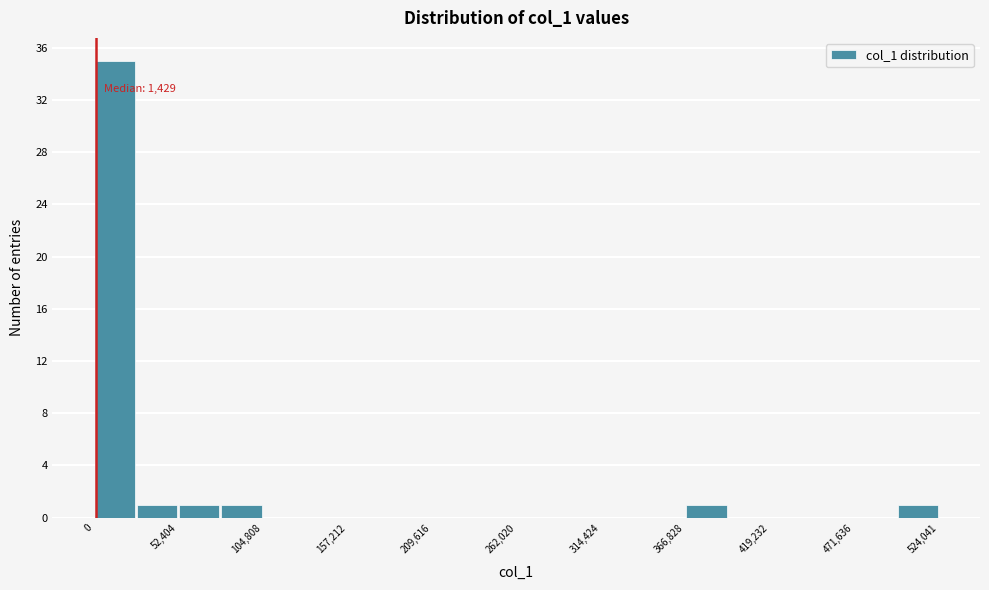

Read against the x-axis, roughly where is the centre of the tallest bar?

10000